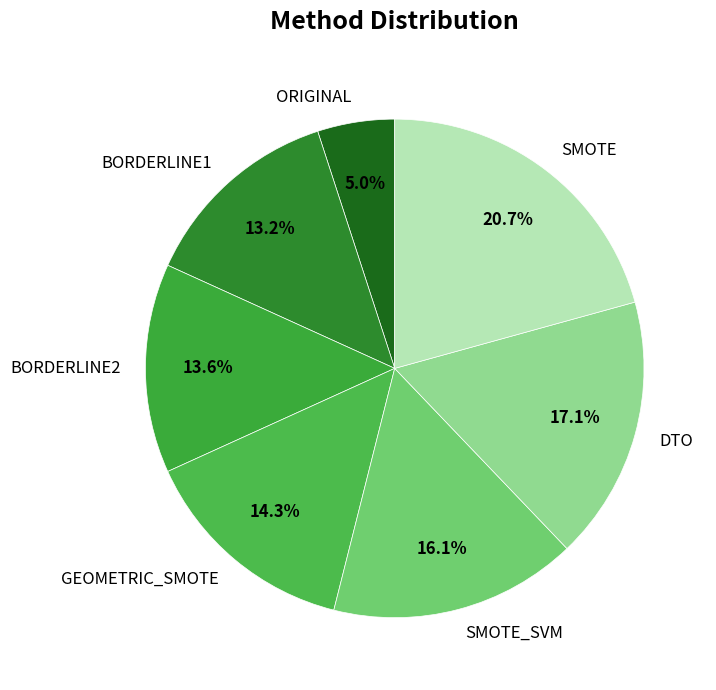

Is the sum of SMOTE and DTO greater than half?

No